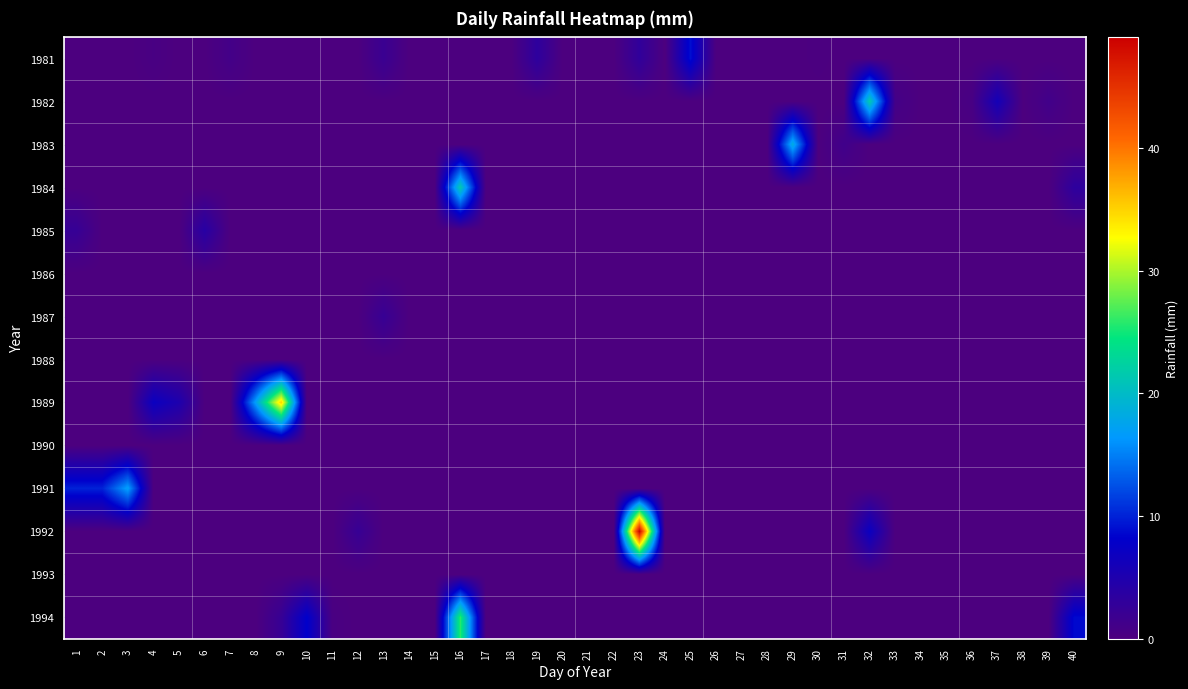

Reading right to left, list all the values displayed in this chart.

1981: 40=0.0	39=0.0	38=0.0	37=0.0	36=0.0	35=0.0	34=0.0	33=0.0	32=0.0	31=0.0	30=0.2	29=0.0	28=0.0	27=0.0	26=0.0	25=9.0	24=0.0	23=3.0	22=0.0	21=0.0	20=0.0	19=3.3	18=0.0	17=0.0	16=0.0	15=0.0	14=0.0	13=2.0	12=0.0	11=0.0	10=0.0	9=0.0	8=0.0	7=1.0	6=0.0	5=0.0	4=0.4	3=0.0	2=0.0	1=0.0
1982: 40=0.0	39=1.2	38=0.0	37=6.0	36=0.5	35=0.0	34=0.0	33=1.0	32=21.6	31=0.0	30=0.0	29=0.0	28=0.0	27=0.0	26=0.0	25=0.0	24=0.0	23=0.0	22=0.0	21=0.0	20=0.0	19=0.0	18=0.0	17=0.0	16=0.0	15=0.0	14=0.0	13=0.0	12=0.0	11=0.0	10=0.0	9=0.0	8=0.0	7=0.0	6=0.0	5=0.0	4=0.0	3=0.0	2=0.0	1=0.0
1983: 40=0.0	39=0.0	38=0.0	37=0.0	36=0.0	35=0.0	34=0.0	33=0.0	32=0.0	31=1.3	30=0.0	29=18.4	28=0.0	27=0.0	26=0.0	25=0.0	24=0.0	23=0.0	22=0.0	21=0.0	20=0.0	19=0.0	18=0.0	17=0.0	16=0.0	15=0.0	14=0.0	13=0.0	12=0.0	11=0.0	10=0.0	9=0.0	8=0.0	7=0.0	6=0.0	5=0.0	4=0.0	3=0.0	2=0.0	1=0.0
1984: 40=3.3	39=0.0	38=0.0	37=0.0	36=0.0	35=0.0	34=0.0	33=0.0	32=0.0	31=0.0	30=0.0	29=0.0	28=0.0	27=0.0	26=0.0	25=0.0	24=0.0	23=0.0	22=0.0	21=0.0	20=0.0	19=0.0	18=0.0	17=0.0	16=21.5	15=0.0	14=0.0	13=0.0	12=0.0	11=0.0	10=0.0	9=0.0	8=0.0	7=0.0	6=0.0	5=0.0	4=0.0	3=0.0	2=0.0	1=0.0
1985: 40=0.0	39=0.0	38=0.0	37=0.0	36=0.0	35=0.0	34=0.0	33=0.0	32=0.0	31=0.0	30=0.0	29=0.0	28=0.0	27=0.0	26=0.0	25=0.0	24=0.0	23=0.0	22=0.0	21=0.0	20=0.0	19=0.0	18=0.0	17=0.0	16=0.0	15=0.0	14=0.0	13=0.0	12=0.0	11=0.0	10=0.0	9=0.0	8=0.0	7=0.0	6=4.0	5=0.0	4=0.0	3=0.0	2=0.0	1=2.4
1986: 40=0.0	39=0.0	38=0.0	37=0.0	36=0.0	35=0.0	34=0.0	33=0.0	32=0.0	31=0.0	30=0.0	29=0.0	28=0.0	27=0.0	26=0.0	25=0.0	24=0.0	23=0.0	22=0.0	21=0.0	20=0.0	19=0.0	18=0.0	17=0.0	16=0.0	15=0.0	14=0.0	13=0.0	12=0.0	11=0.0	10=0.0	9=0.0	8=0.0	7=0.0	6=0.0	5=0.0	4=0.0	3=0.0	2=0.0	1=0.0
1987: 40=0.0	39=0.0	38=0.0	37=0.0	36=0.0	35=0.0	34=0.0	33=0.0	32=0.0	31=0.0	30=0.0	29=0.0	28=0.0	27=0.0	26=0.0	25=0.0	24=0.0	23=0.0	22=0.0	21=0.0	20=0.0	19=0.0	18=0.0	17=0.0	16=0.0	15=0.0	14=0.0	13=2.3	12=0.0	11=0.0	10=0.0	9=0.0	8=0.0	7=0.0	6=0.0	5=0.0	4=0.0	3=0.0	2=0.0	1=0.0
1988: 40=0.0	39=0.0	38=0.0	37=0.0	36=0.0	35=0.0	34=0.0	33=0.0	32=0.0	31=0.0	30=0.0	29=0.0	28=0.0	27=0.0	26=0.0	25=0.0	24=0.0	23=0.0	22=0.0	21=0.0	20=0.0	19=0.0	18=0.0	17=0.0	16=0.0	15=0.0	14=0.0	13=0.0	12=0.0	11=0.0	10=0.0	9=0.0	8=0.0	7=0.0	6=0.0	5=0.0	4=0.0	3=0.0	2=0.0	1=0.0
1989: 40=0.0	39=0.0	38=0.0	37=0.0	36=0.0	35=0.0	34=0.0	33=0.0	32=0.0	31=0.0	30=0.0	29=0.0	28=0.0	27=0.0	26=0.0	25=0.0	24=0.0	23=0.0	22=0.0	21=0.0	20=0.0	19=0.0	18=0.0	17=0.0	16=0.0	15=0.0	14=0.0	13=0.0	12=0.0	11=0.0	10=0.0	9=35.0	8=17.0	7=0.0	6=0.0	5=5.0	4=7.0	3=0.0	2=0.0	1=0.0
1990: 40=0.0	39=0.0	38=0.0	37=0.0	36=0.0	35=0.0	34=0.0	33=0.0	32=0.0	31=0.0	30=0.0	29=0.0	28=0.0	27=0.0	26=0.0	25=0.0	24=0.0	23=0.0	22=0.0	21=0.0	20=0.0	19=0.0	18=0.0	17=0.0	16=0.0	15=0.0	14=0.0	13=0.0	12=0.0	11=0.0	10=0.0	9=0.0	8=0.0	7=0.0	6=0.0	5=0.0	4=0.0	3=0.0	2=0.0	1=0.0
1991: 40=0.0	39=0.0	38=0.0	37=0.0	36=0.0	35=0.0	34=0.0	33=0.0	32=0.0	31=0.0	30=0.0	29=0.0	28=0.0	27=0.0	26=0.0	25=0.0	24=0.0	23=0.0	22=0.0	21=0.0	20=0.0	19=0.0	18=0.0	17=0.0	16=0.0	15=0.0	14=0.0	13=0.0	12=0.0	11=0.0	10=0.0	9=0.0	8=0.0	7=0.0	6=0.0	5=0.0	4=0.0	3=17.0	2=10.0	1=10.0
1992: 40=0.0	39=0.0	38=0.0	37=0.0	36=0.0	35=0.0	34=0.0	33=0.0	32=7.0	31=0.0	30=0.0	29=0.0	28=0.0	27=0.0	26=0.0	25=0.0	24=0.0	23=49.0	22=0.0	21=0.0	20=0.0	19=0.0	18=0.0	17=0.0	16=0.0	15=0.0	14=0.0	13=0.0	12=2.3	11=0.0	10=0.0	9=0.0	8=0.0	7=0.0	6=0.0	5=0.0	4=0.0	3=0.0	2=0.0	1=0.0
1993: 40=0.0	39=0.0	38=0.0	37=0.0	36=0.0	35=0.0	34=0.0	33=0.0	32=0.0	31=0.0	30=0.0	29=0.0	28=0.0	27=0.0	26=0.0	25=0.0	24=0.0	23=0.0	22=0.0	21=0.0	20=0.0	19=0.0	18=0.0	17=0.0	16=0.0	15=0.0	14=0.0	13=0.0	12=0.0	11=0.0	10=0.0	9=0.0	8=0.0	7=0.0	6=0.0	5=0.0	4=0.0	3=0.0	2=0.0	1=0.0
1994: 40=8.7	39=0.0	38=0.0	37=0.0	36=0.0	35=0.0	34=0.0	33=0.0	32=0.0	31=0.0	30=0.0	29=0.0	28=0.0	27=0.0	26=0.0	25=0.0	24=0.0	23=0.0	22=0.0	21=0.0	20=0.0	19=0.0	18=0.0	17=0.0	16=25.8	15=0.0	14=0.0	13=0.0	12=0.0	11=0.3	10=8.1	9=2.3	8=0.0	7=0.0	6=0.0	5=0.0	4=0.0	3=0.0	2=0.0	1=0.0